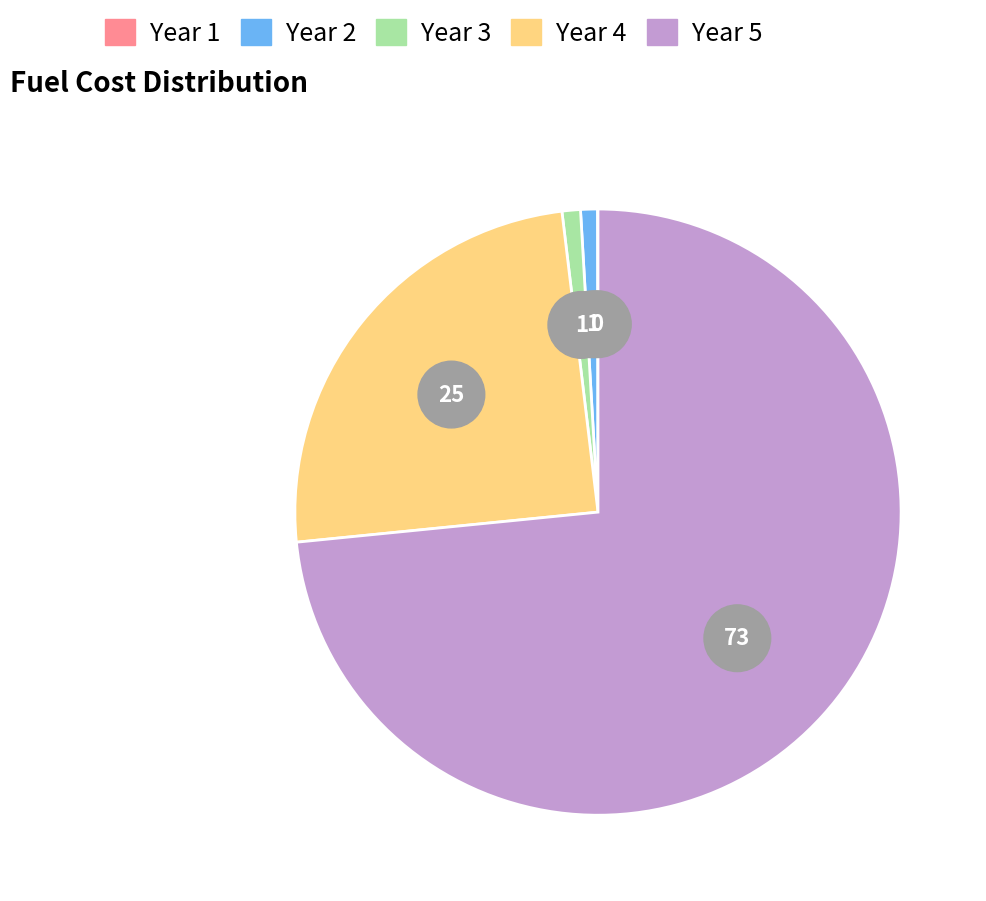

Which category has the smallest portion of the pie?

Year 1